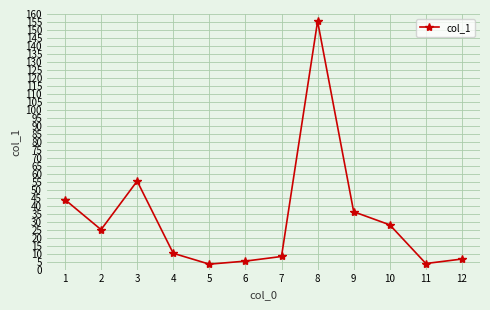

What is the value of the 1st point from the left?

43.8